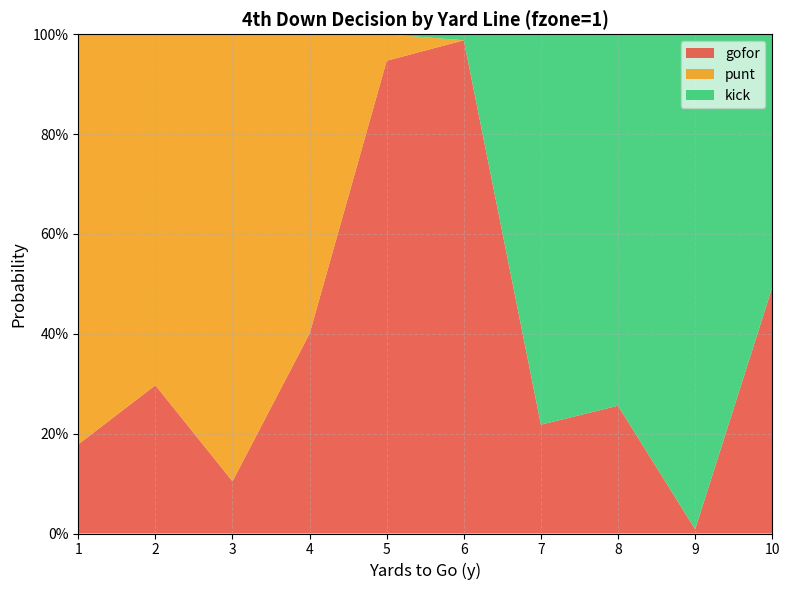

Reading left to right, what are all the values shown in this chart?

gofor: 1=0.2	2=0.3	3=0.1	4=0.4	5=0.9	6=1.0	7=0.2	8=0.3	9=0.0	10=0.5
punt: 1=0.8	2=0.7	3=0.9	4=0.6	5=0.1	6=0.0	7=0.0	8=0.0	9=0.0	10=0.0
kick: 1=0.0	2=0.0	3=0.0	4=0.0	5=0.0	6=0.0	7=0.8	8=0.7	9=1.0	10=0.5